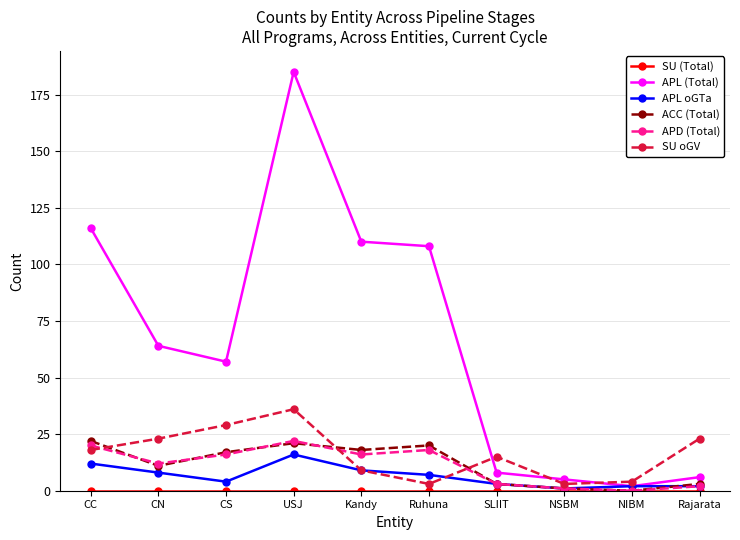

What is the value of the SU oGV point at the 2nd from the left?

23